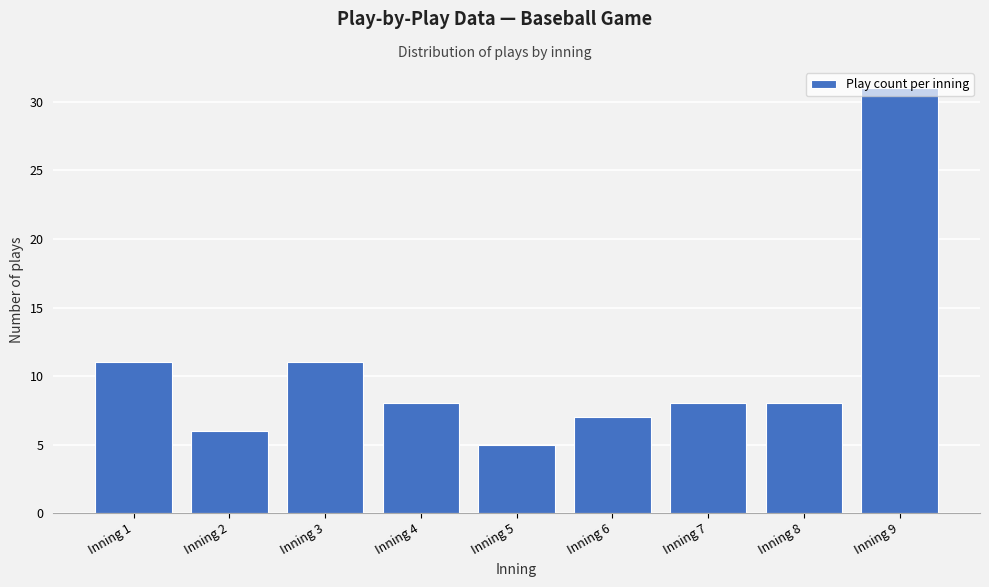

What is the average value?

11